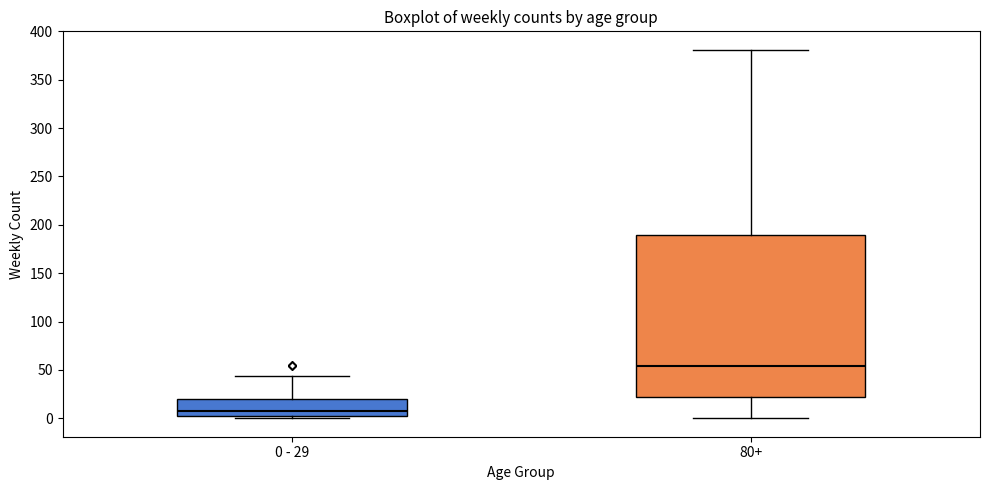

Which box has the highest median line?

80+